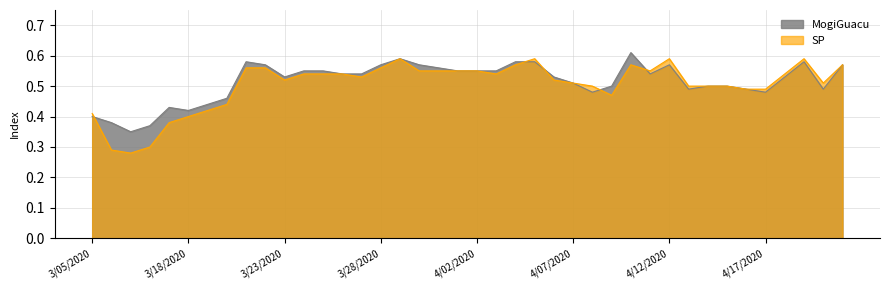

What is the sum of the MogiGuacu values at 4/18/2020 and 4/20/2020?

1.0